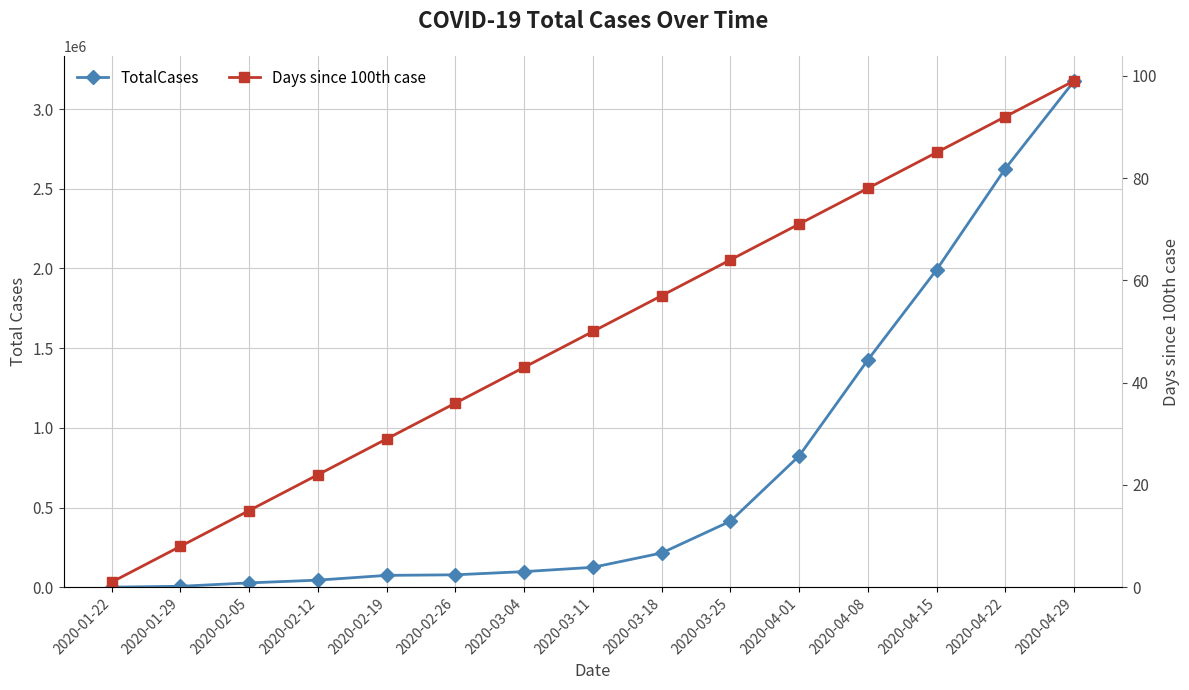

The Days since 100th case series shows 27 at 2020-03-25. True or false?

False